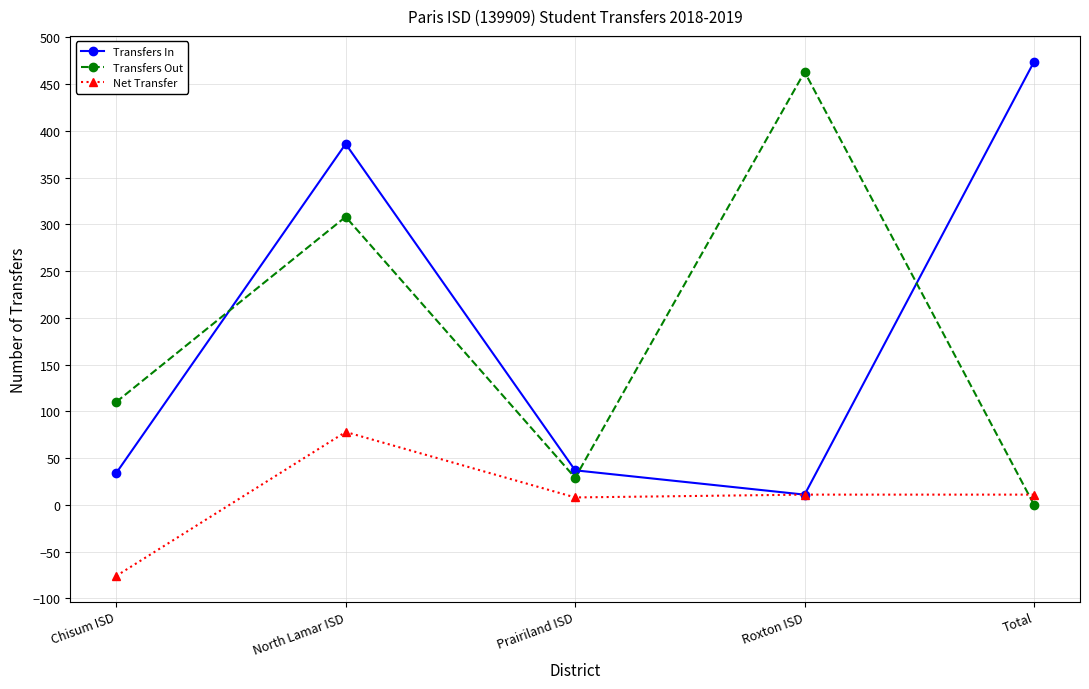

At Total, list the series in order from smallest to largest.

Transfers Out, Net Transfer, Transfers In